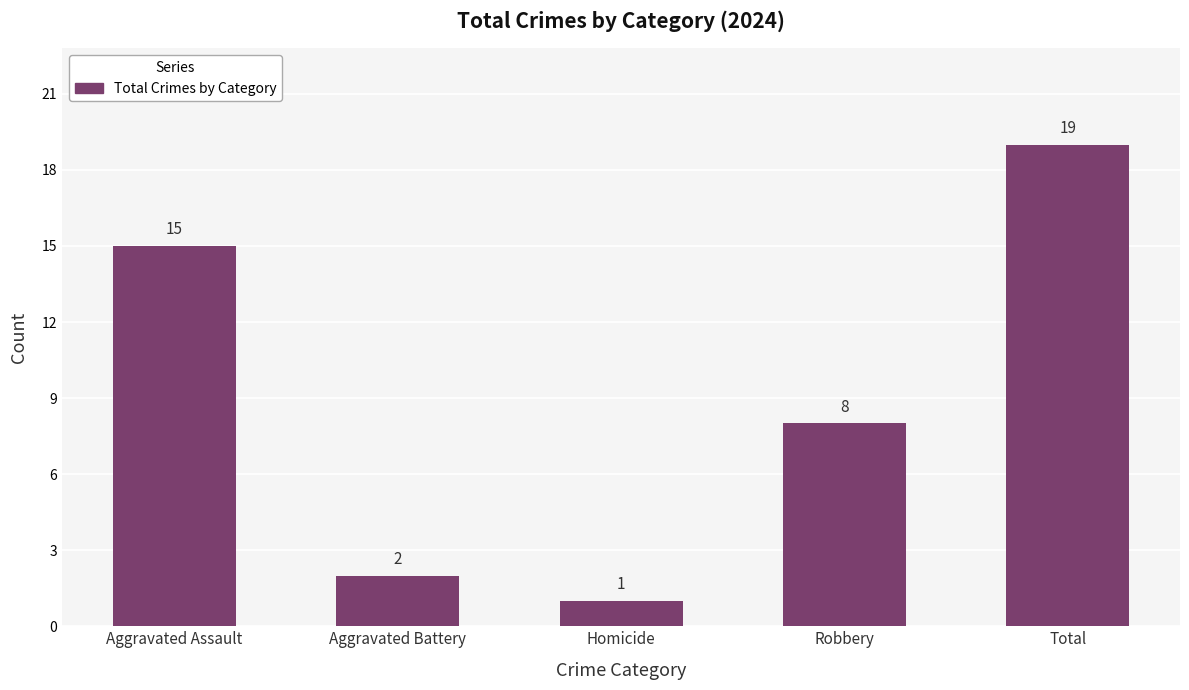

Are the bars horizontal?

No